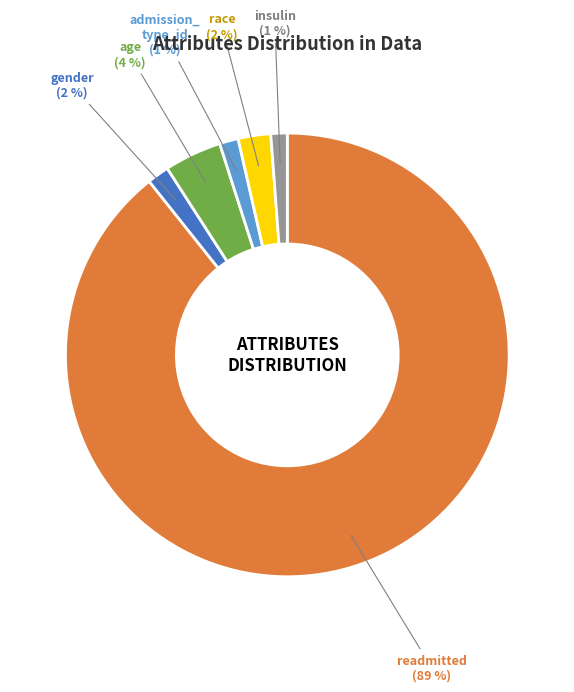

To the nearest percent, what is the average slice percentage?

17%